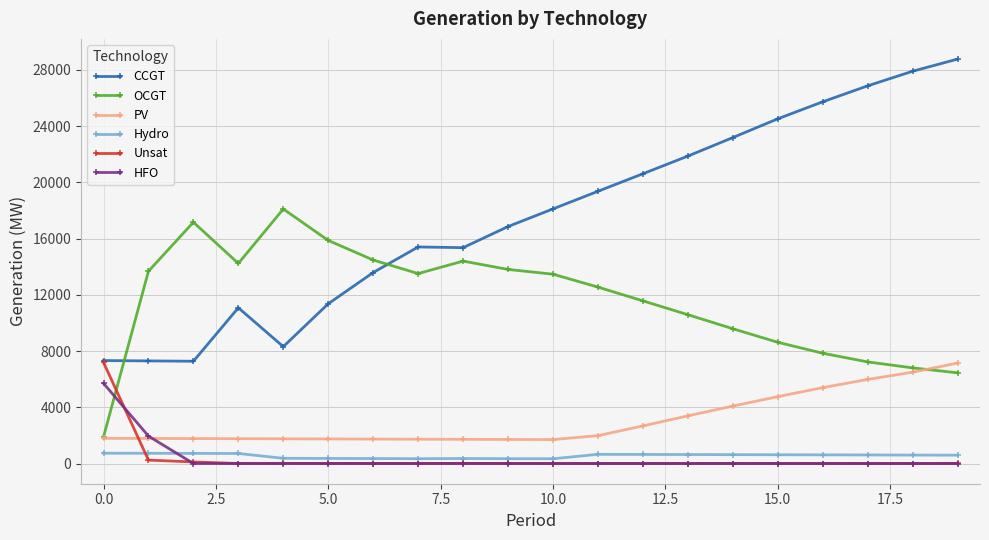

Which series has the largest total across all categories?

CCGT